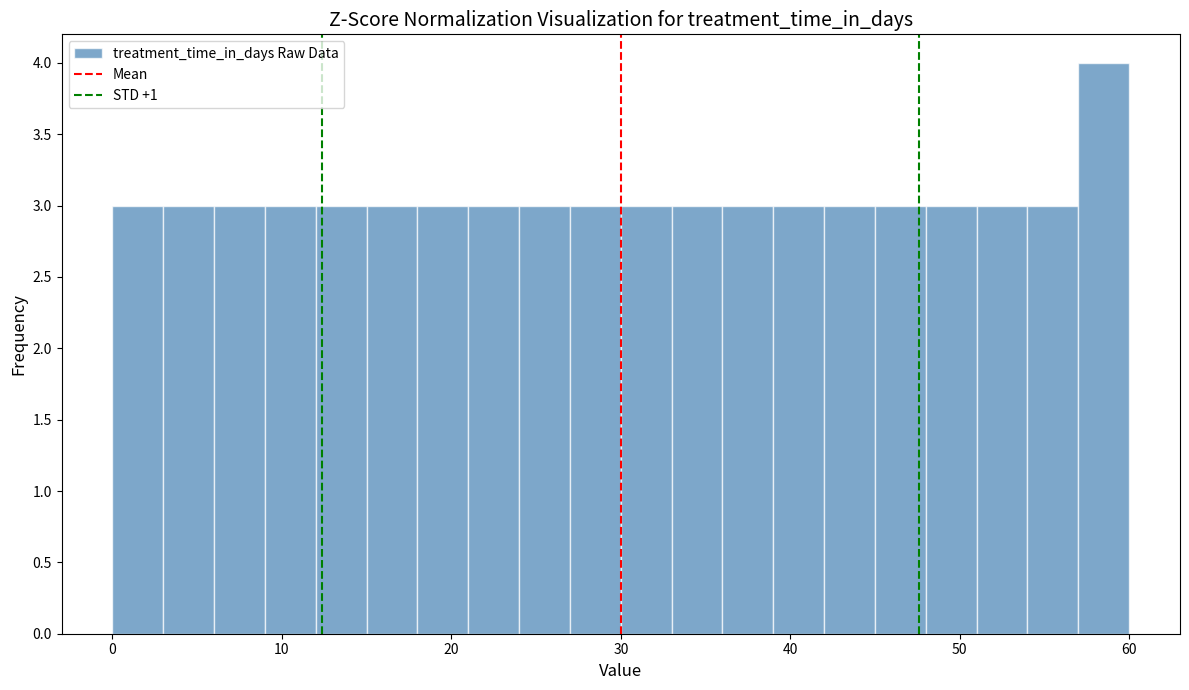

Read against the x-axis, roughly where is the centre of the tallest bar?

59